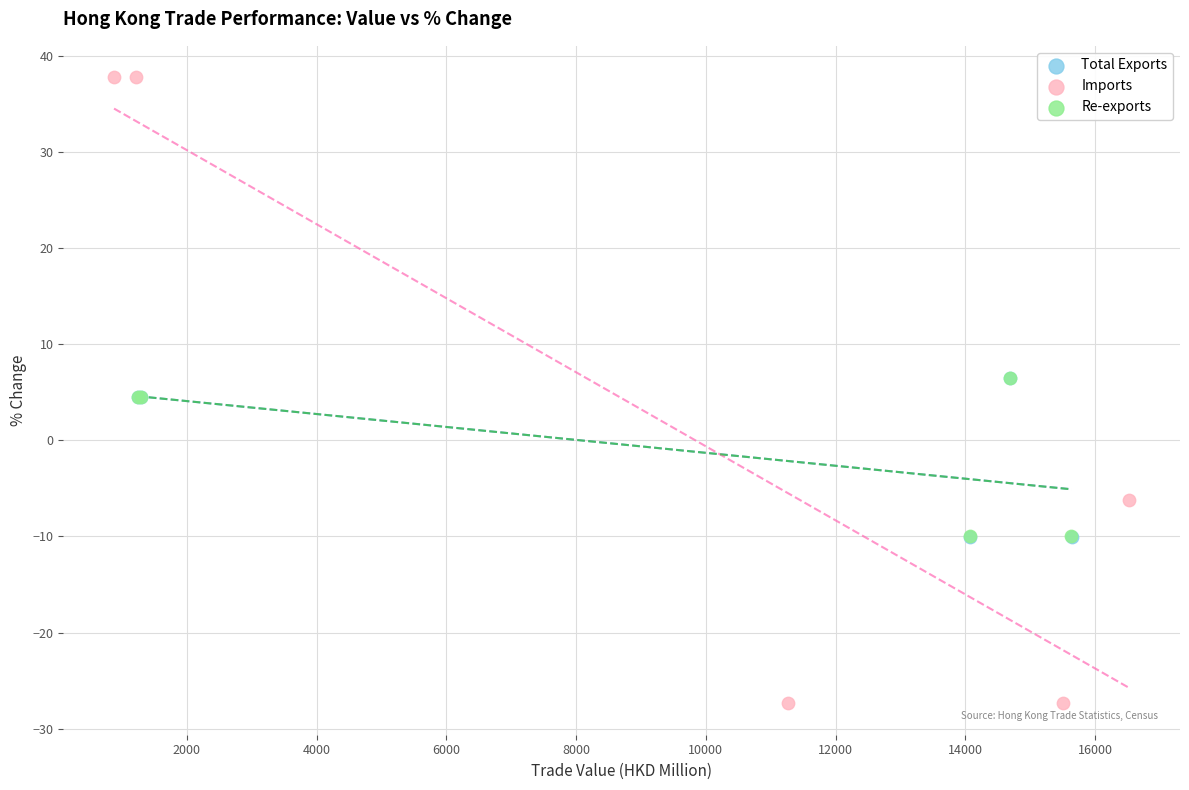

What are all the series names shown in the legend?

Total Exports, Imports, Re-exports